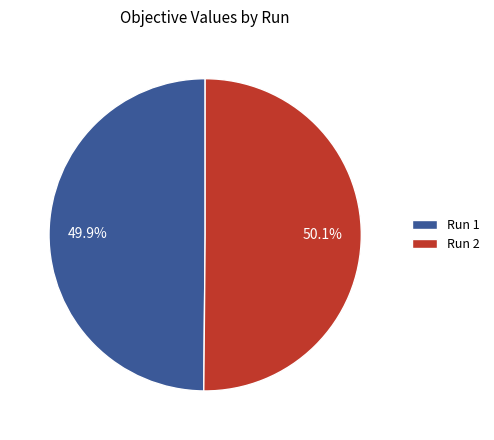

Combined, do Run 1 and Run 2 account for over 50%?

Yes